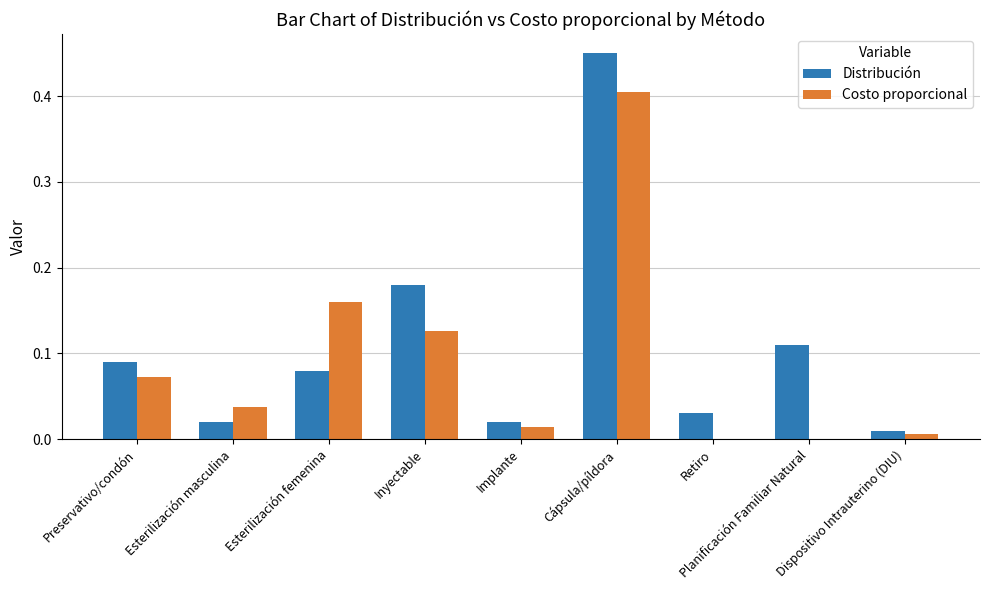

At which category is the sum across all series the highest?

Cápsula/píldora